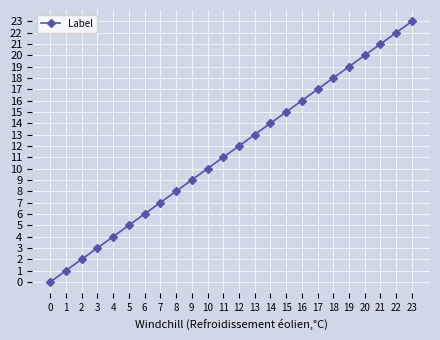

How many values are above zero?

23